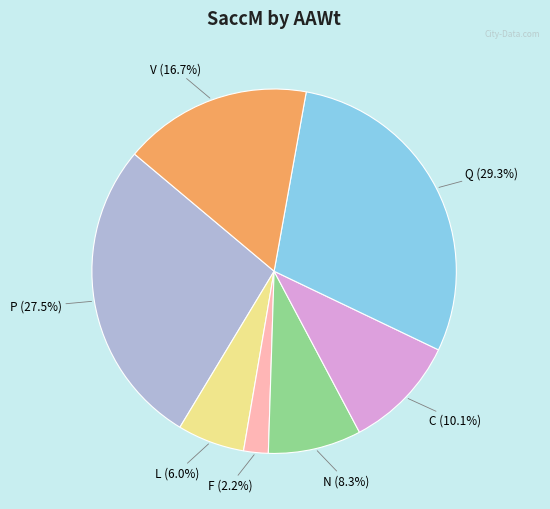

Is the sum of P (27.5%) and Q (29.3%) greater than half?

Yes